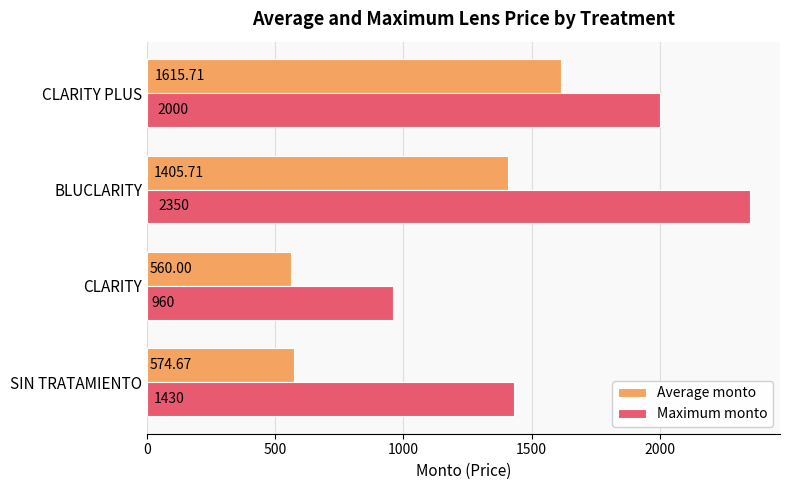

Which series has the widest spread of values?

Maximum monto